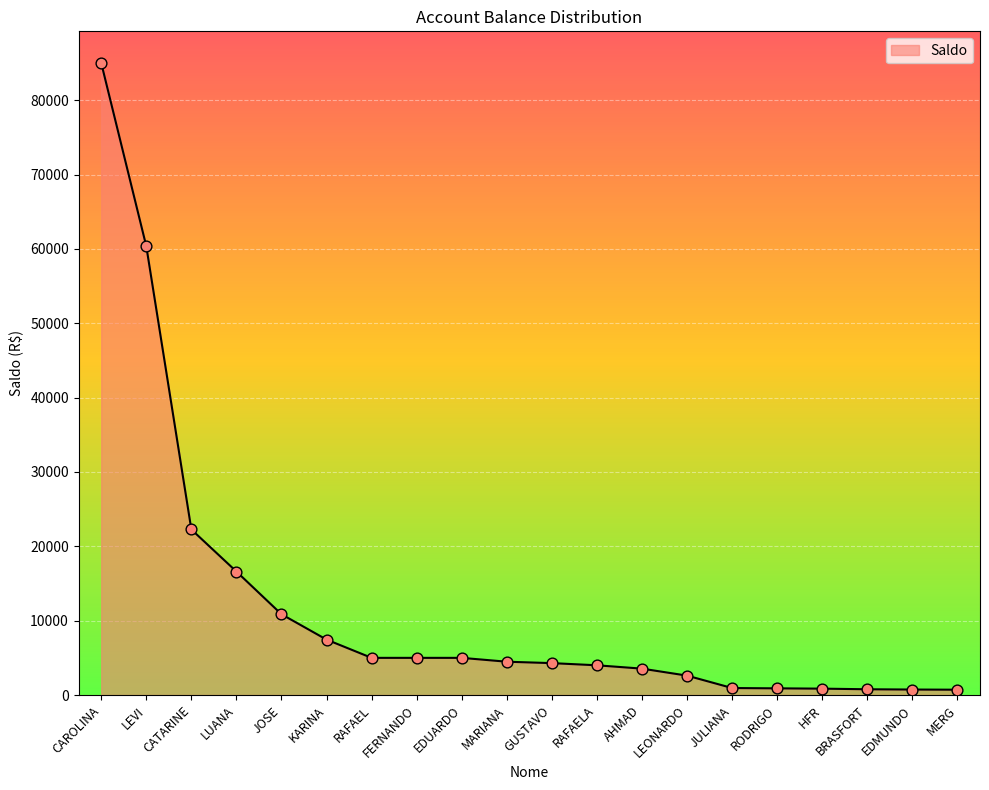

Approximately how many times larger is the value at CAROLINA compared to LUANA?

5.1